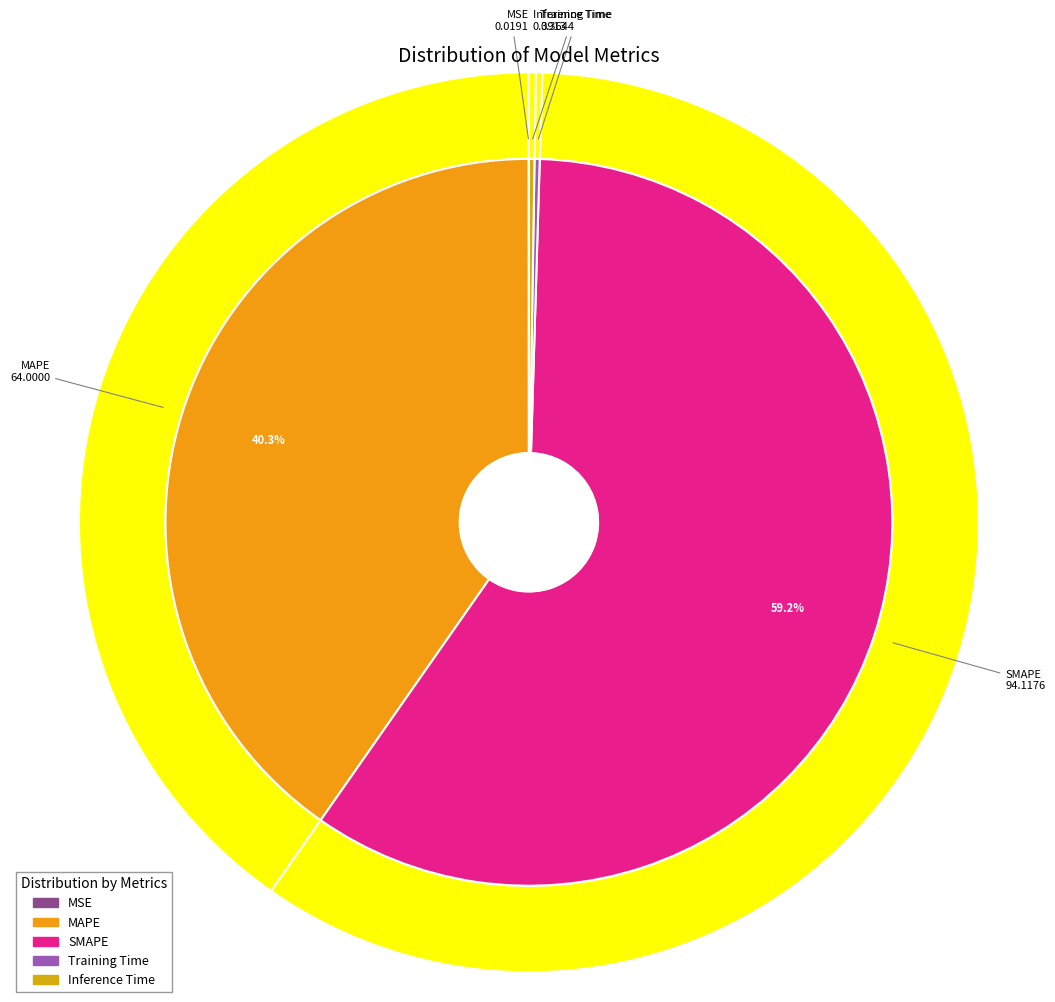

Count the number of slices in the pie.

5